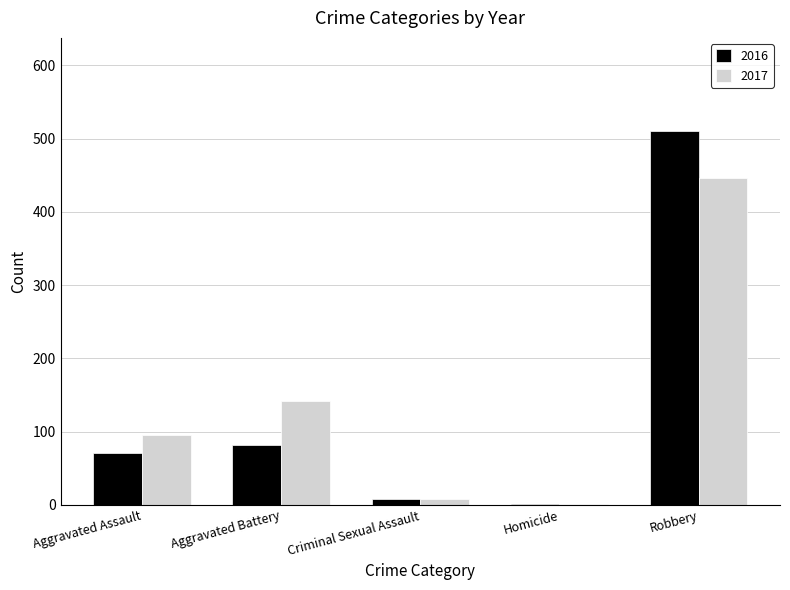

What is the sum of the 2016 values at Aggravated Assault and Aggravated Battery?

153